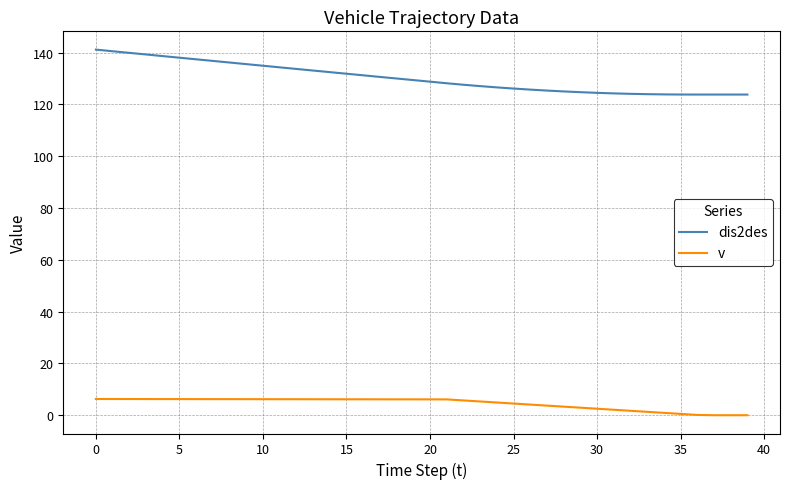

What is the minimum value for dis2des?

123.8